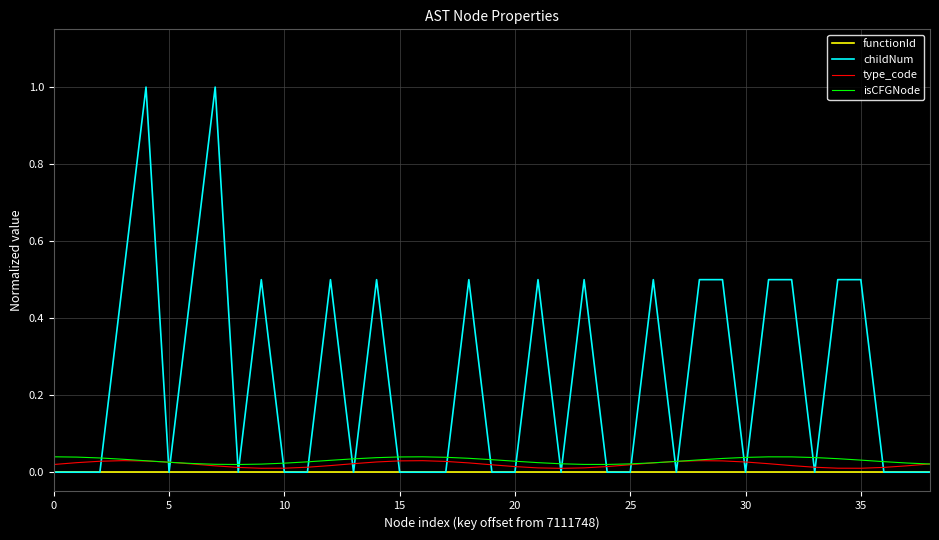

Which series has the largest total across all categories?

childNum